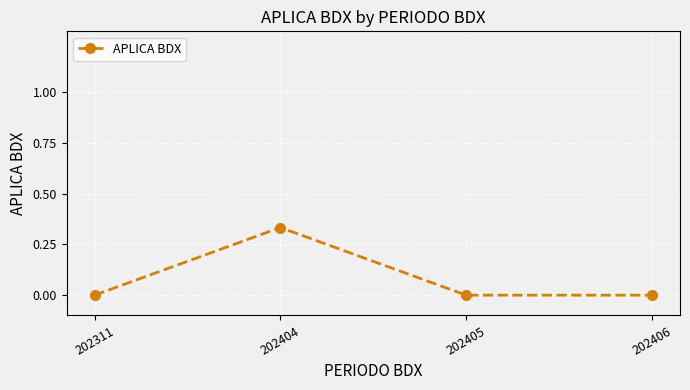

Is it true that the value at 202406 is 0.0?

True